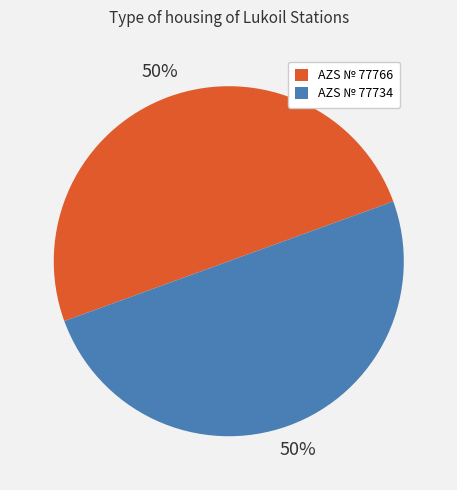

Is the sum of AZS № 77766 and AZS № 77734 greater than half?

Yes